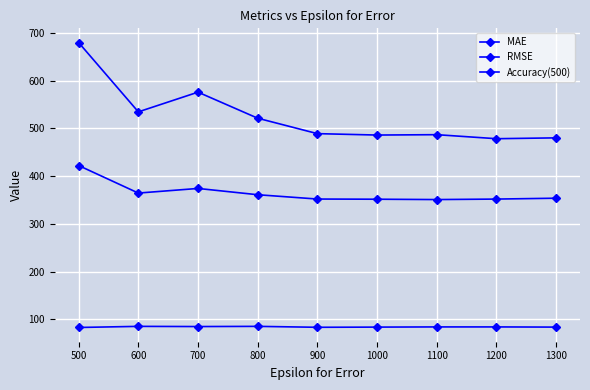

Reading left to right, list all the values displayed in this chart.

MAE: 500=422.3	600=364.6	700=374.3	800=361.1	900=352.1	1000=351.7	1100=351.0	1200=352.0	1300=353.9
RMSE: 500=680.1	600=534.8	700=576.2	800=521.5	900=489.2	1000=486.2	1100=487.0	1200=478.6	1300=480.4
Accuracy(500): 500=82.9	600=85.2	700=84.8	800=85.2	900=83.3	1000=83.7	1100=84.0	1200=84.0	1300=83.7